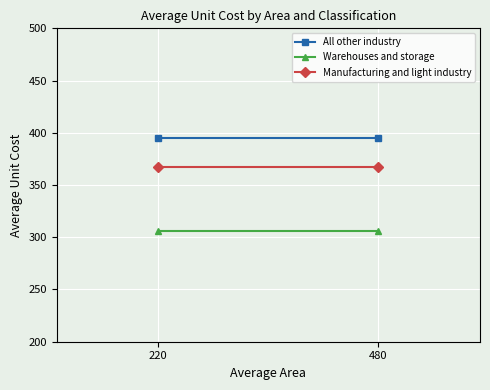

At which label does Manufacturing and light industry reach its peak?

220